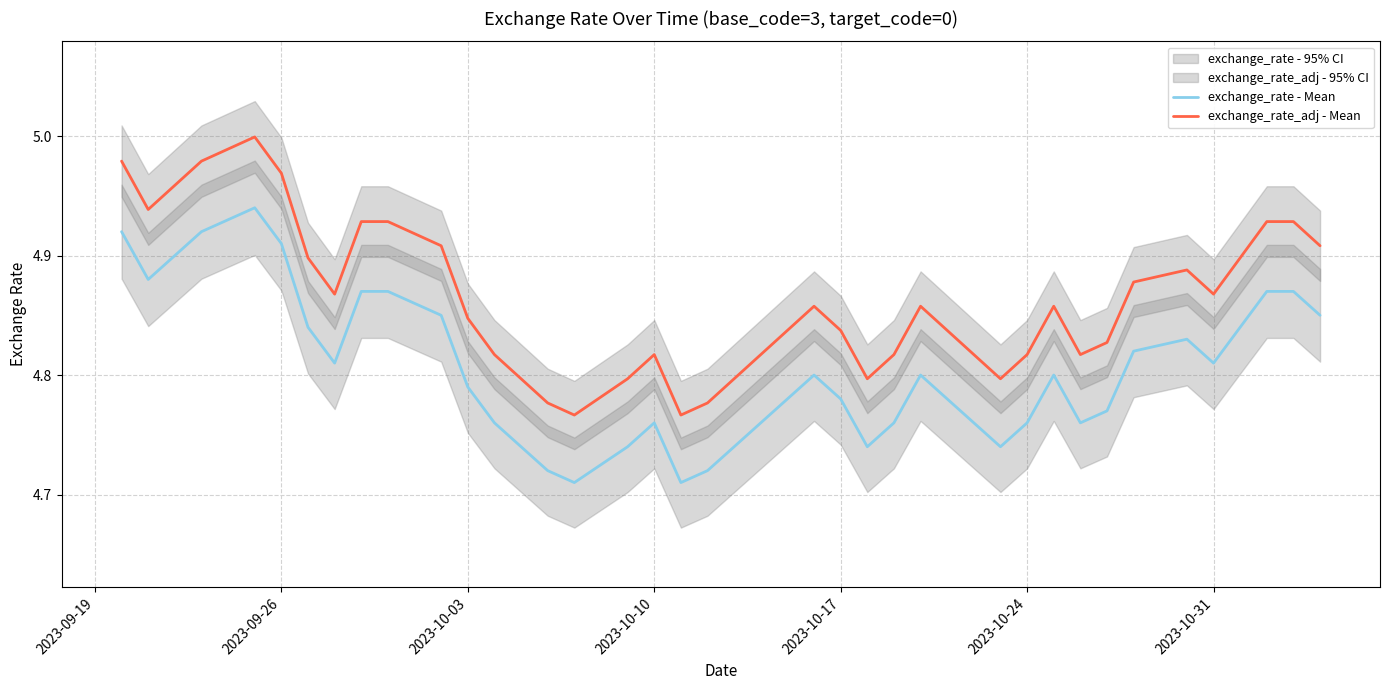

True or false: exchange_rate - Mean and exchange_rate_adj - Mean intersect in this chart.

False